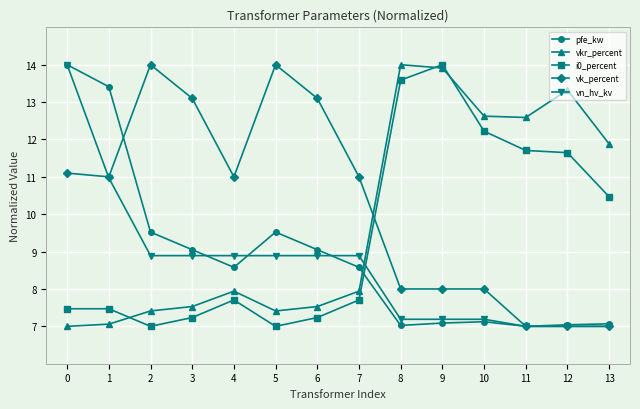

How many intersections are there between i0_percent and vk_percent?

1